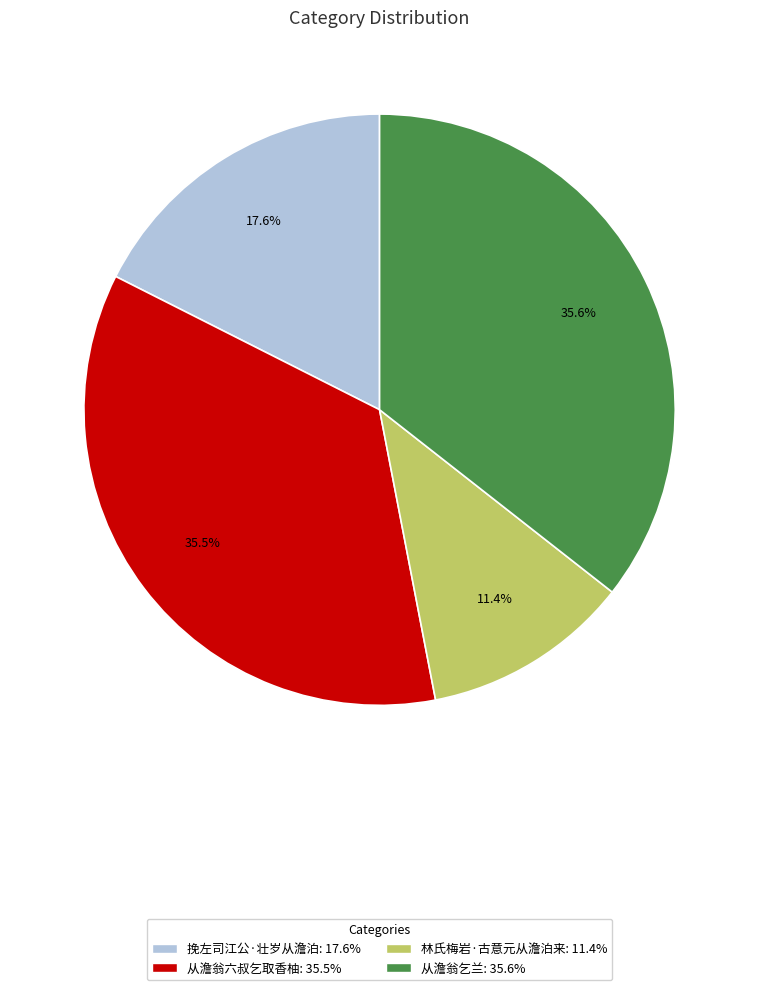

Which category has the smallest portion of the pie?

林氏梅岩·古意元从澹泊来